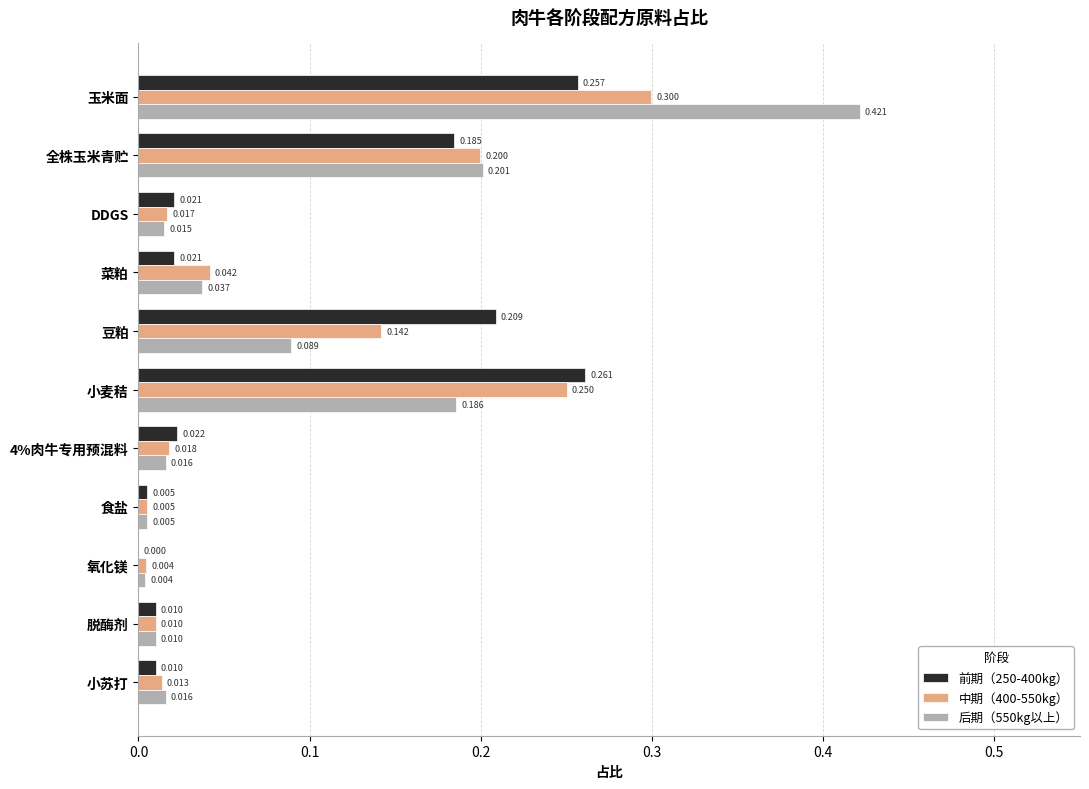

At which category does the chart reach its peak across all series?

玉米面